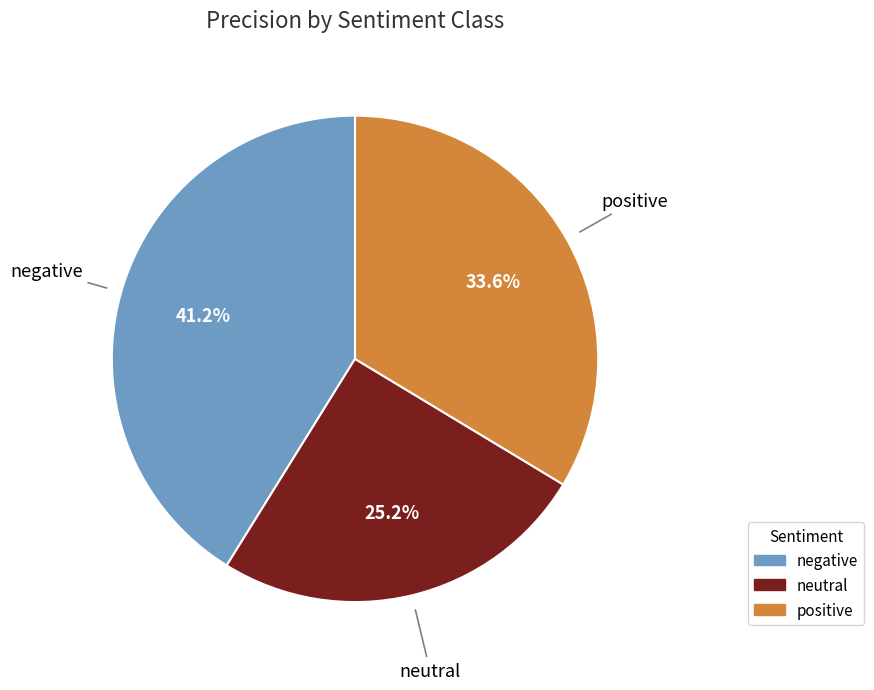

True or false: neutral accounts for 25% of the total.

True